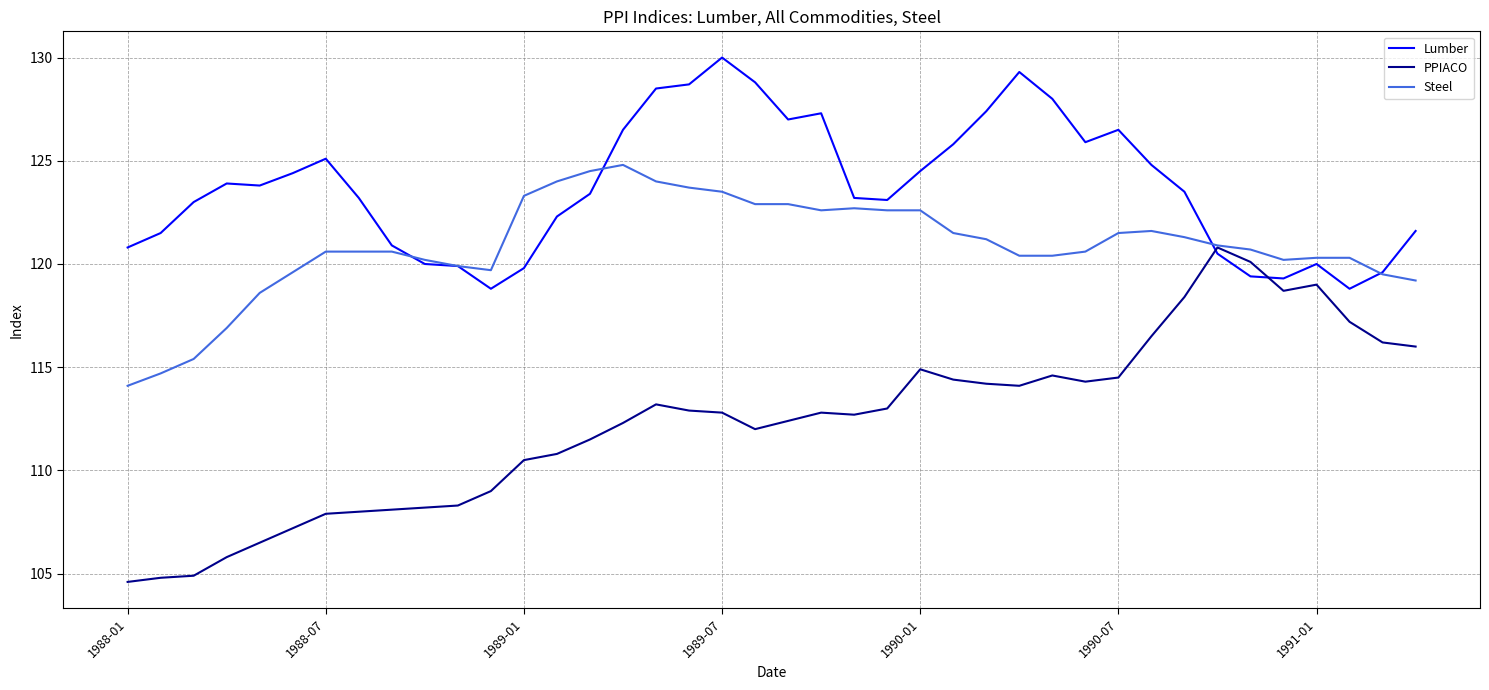

List the series in order of their peak value, highest first.

Lumber, Steel, PPIACO